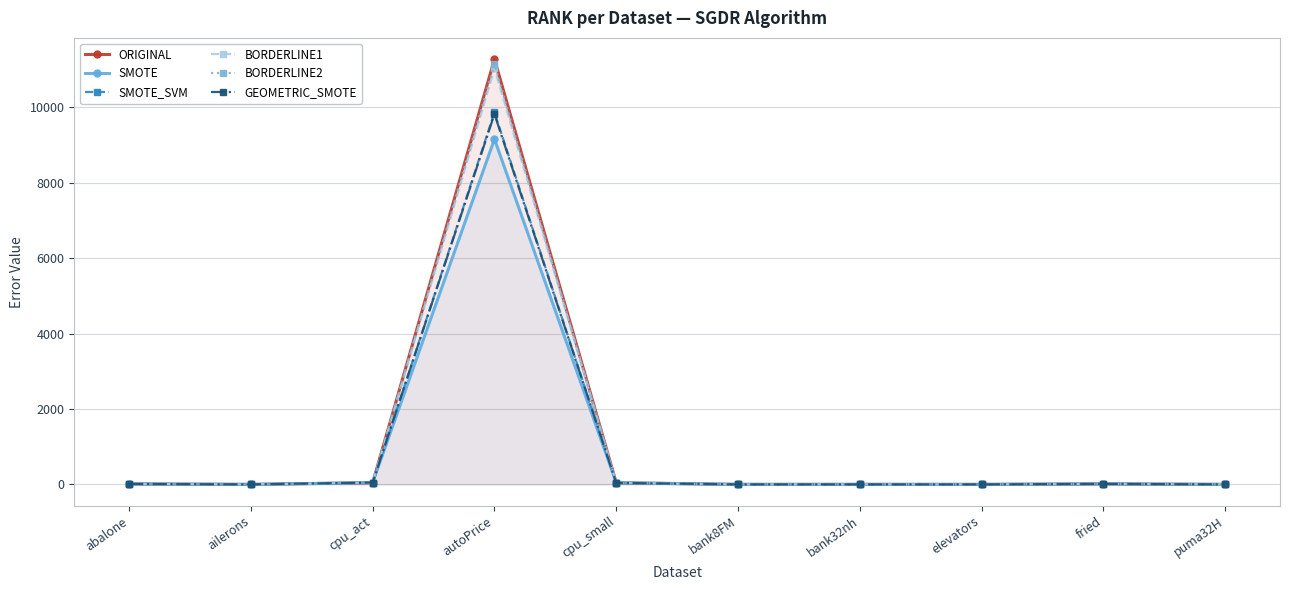

What position from the left is elevators?

8